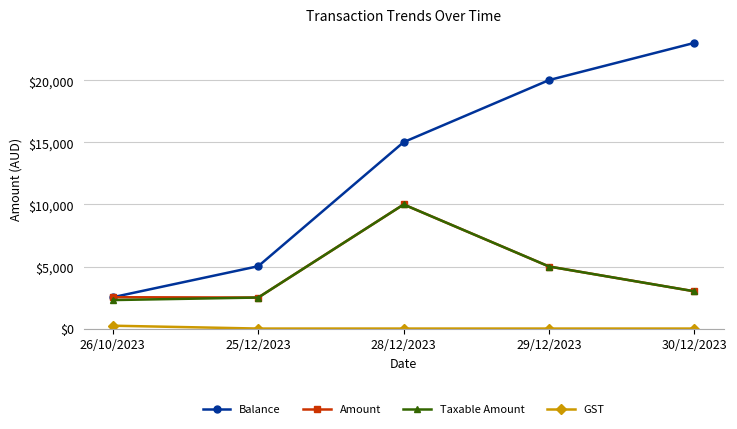

What is the value of the Balance point at the 3rd from the left?

15025.5